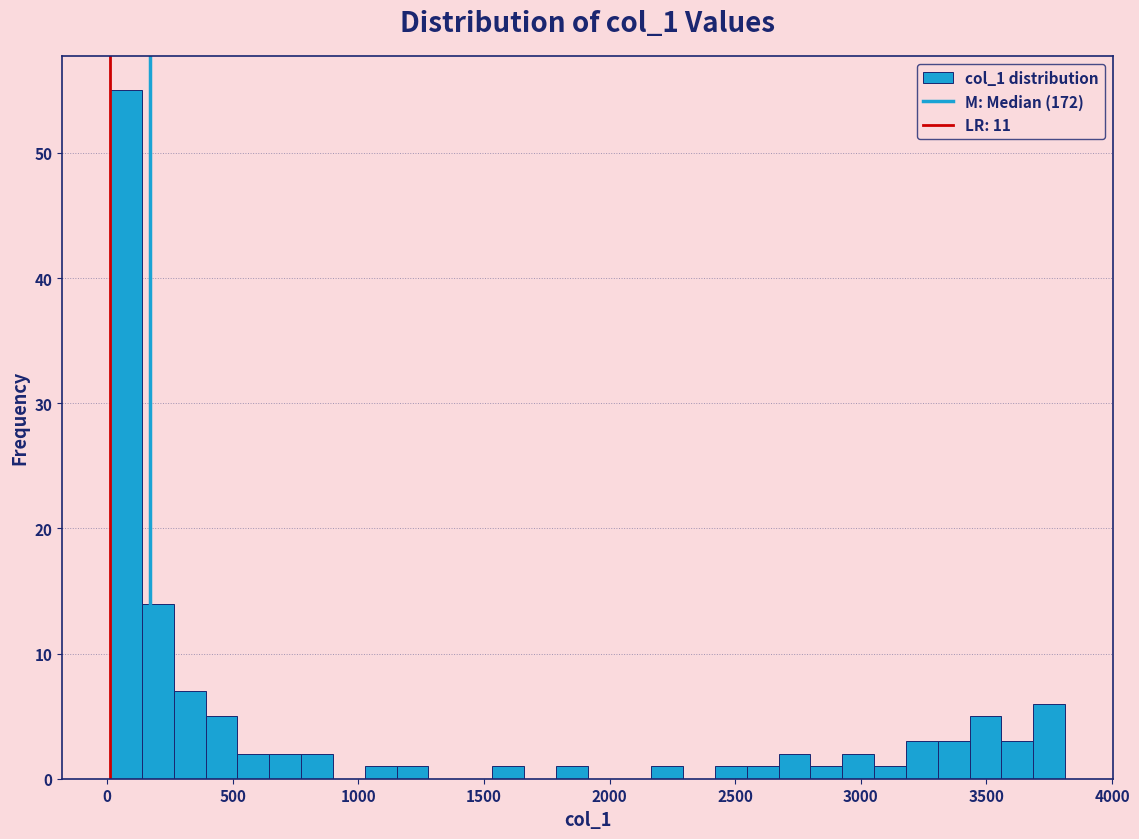

Read against the x-axis, roughly where is the centre of the tallest bar?

50